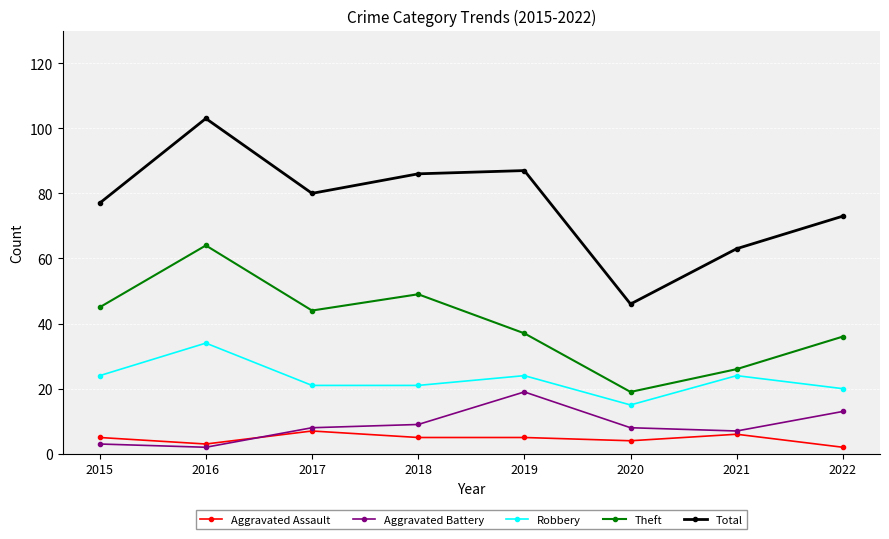

How many interior local peaks does the Theft series have?

2